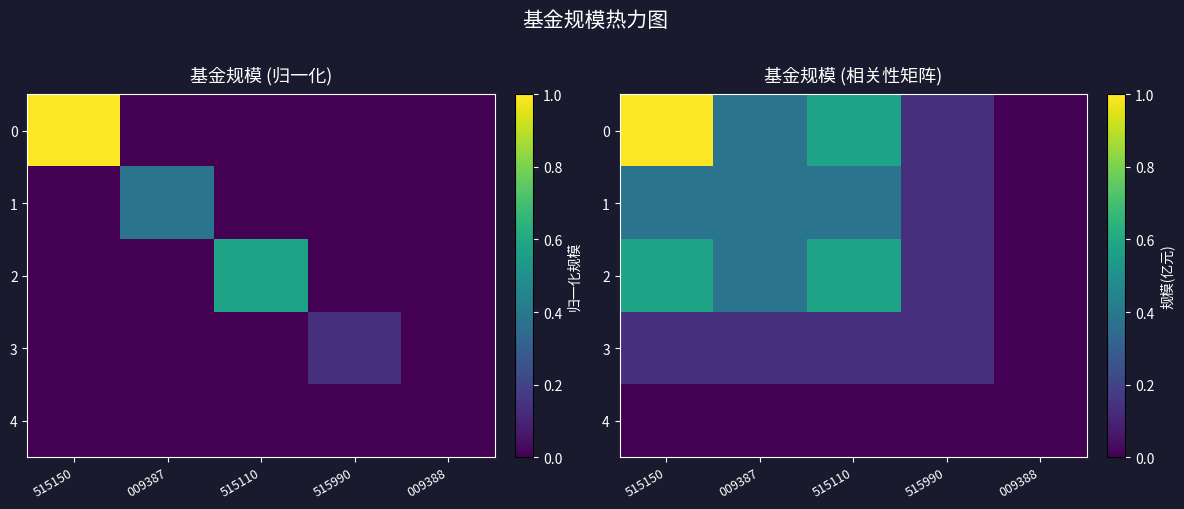

At 009388, list the series in order from largest to smallest.

0, 1, 2, 3, 4